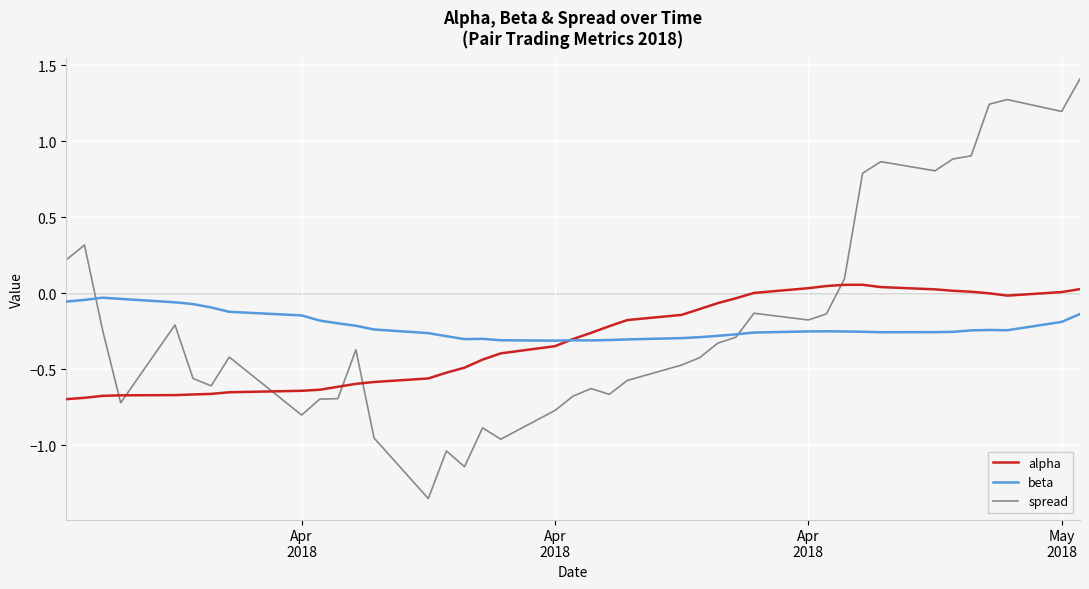

Rank the series by their maximum value, from lowest to highest.

beta, alpha, spread